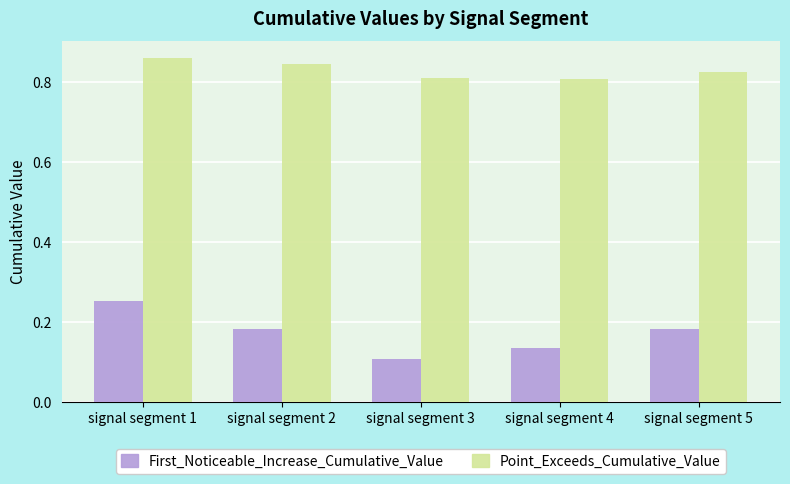

List the series in order of their overall mean, highest first.

Point_Exceeds_Cumulative_Value, First_Noticeable_Increase_Cumulative_Value